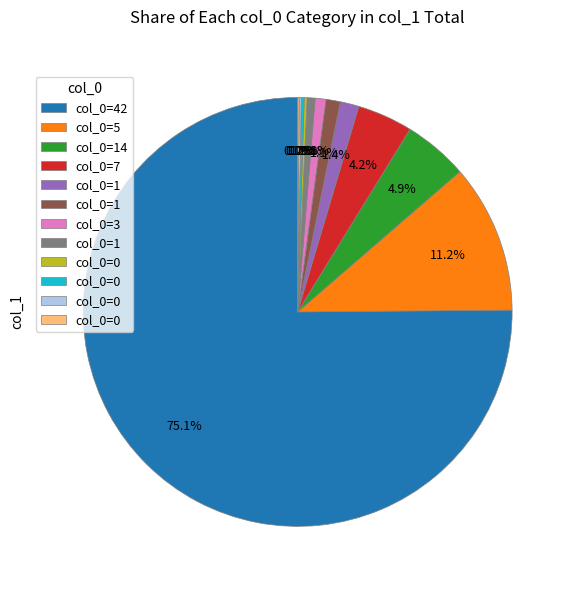

Does any single category account for the majority?

Yes